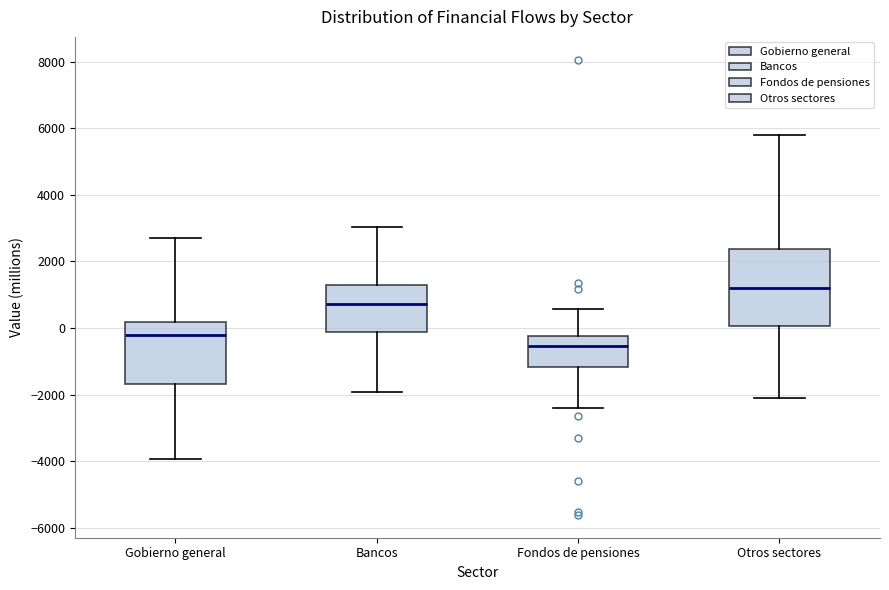

Where does the upper whisker of the box for Gobierno general end on the y-axis? The values are not printed on the chart, so give them approximately, as read against the axis.

2800